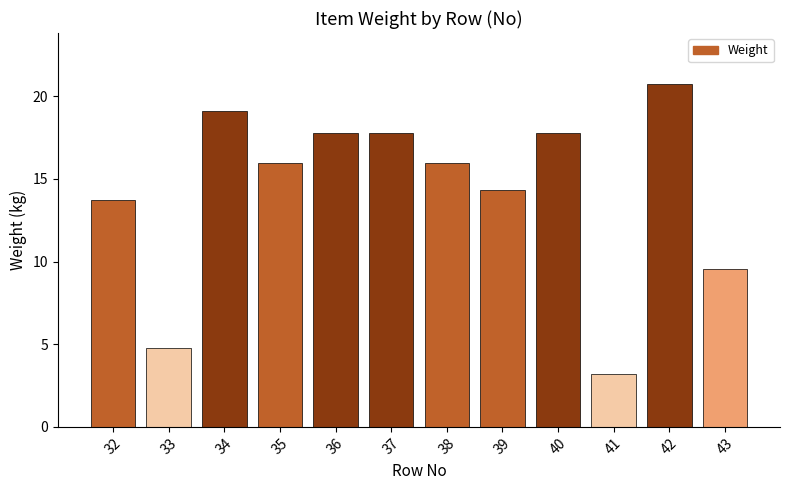

What is the ratio of the value at 43 to the value at 42?

0.5